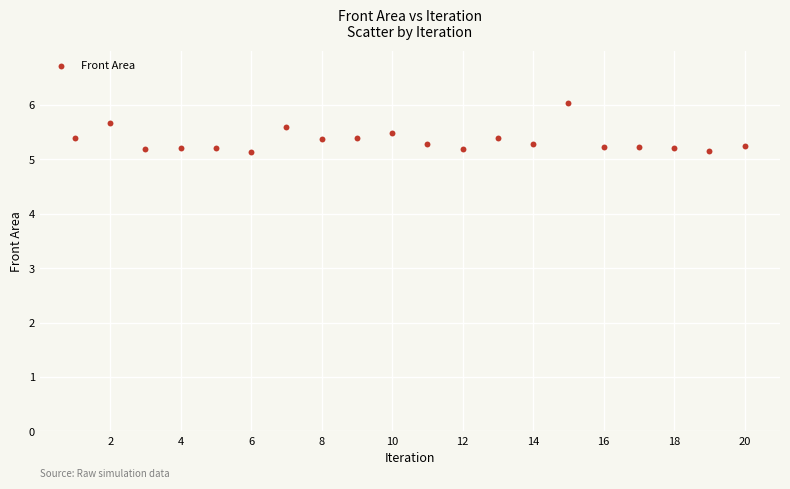

What is the range of Y values (max minus min)?

0.9